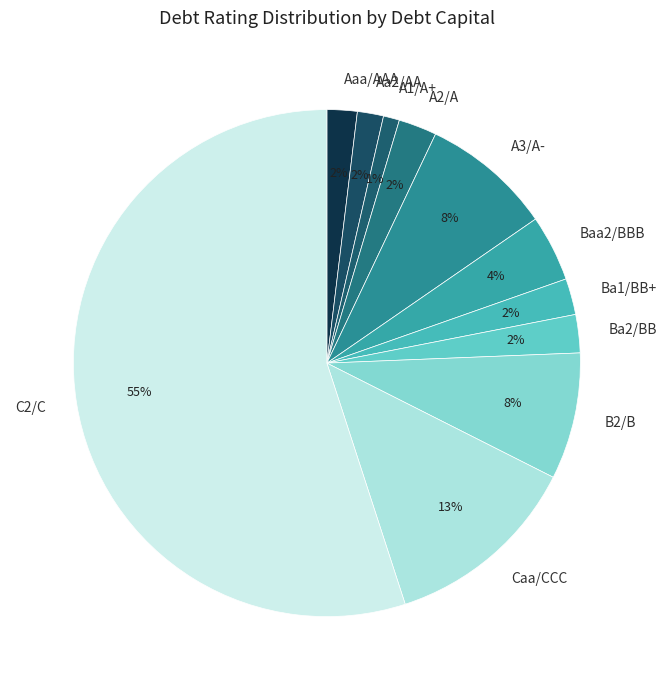

Is the sum of Ba2/BB and B2/B greater than half?

No